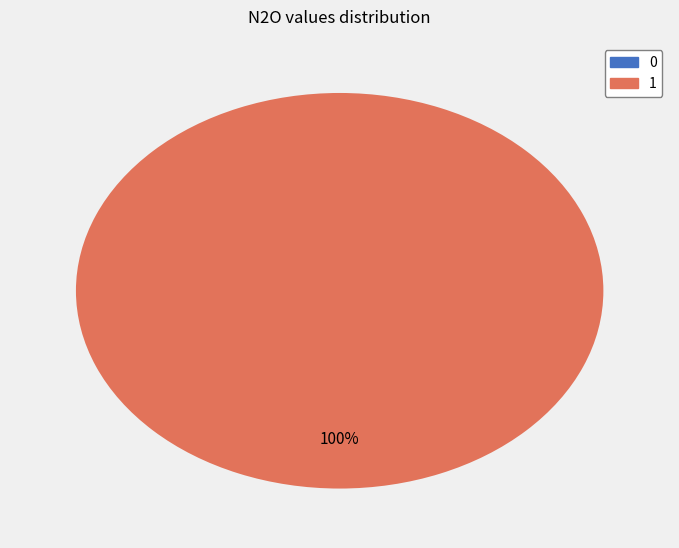

The 1 slice represents 88% of the pie. True or false?

False